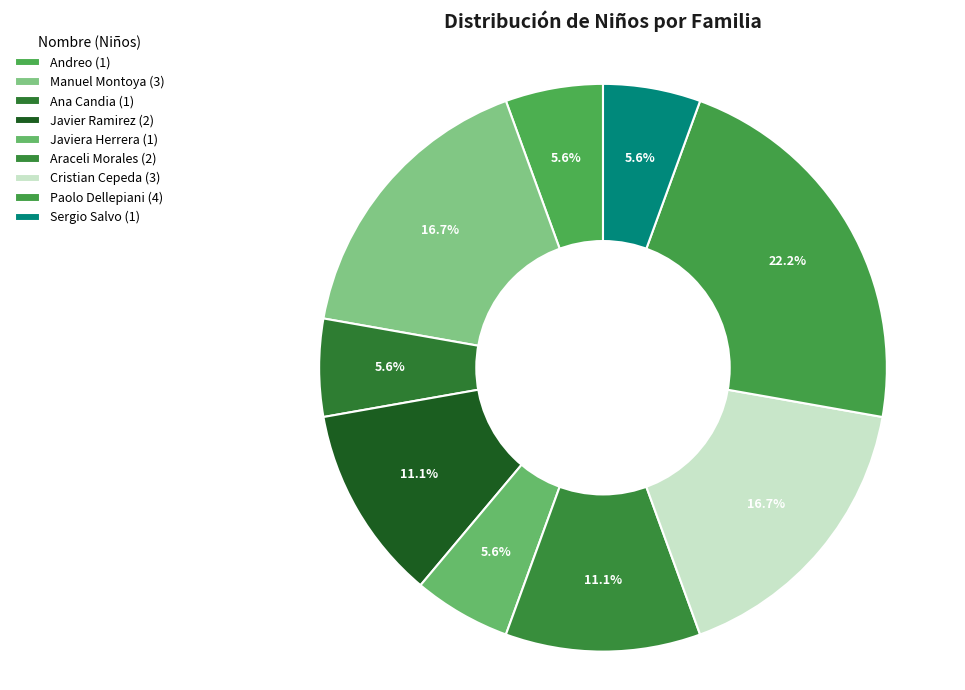

How many segments does this pie chart have?

9